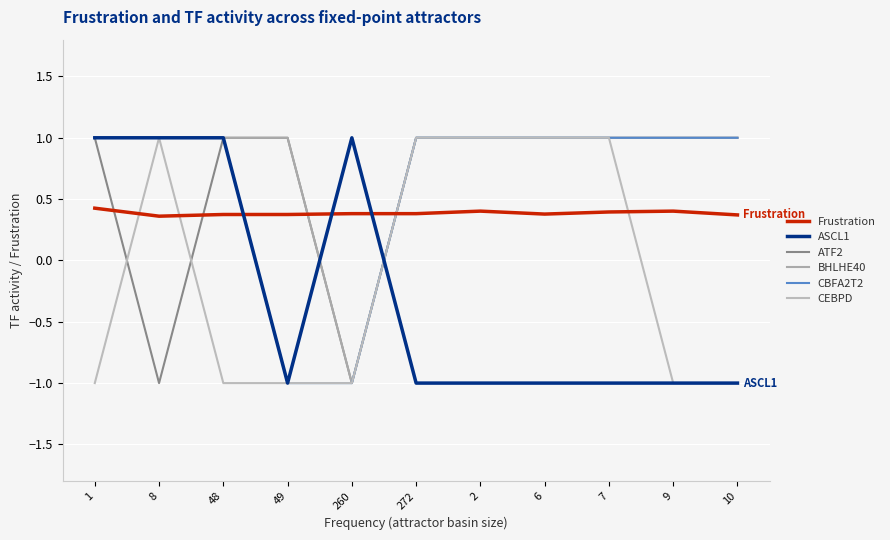

Reading left to right, list all the values displayed in this chart.

Frustration: 1=0.4	8=0.4	48=0.4	49=0.4	260=0.4	272=0.4	2=0.4	6=0.4	7=0.4	9=0.4	10=0.4
ASCL1: 1=1.0	8=1.0	48=1.0	49=-1.0	260=1.0	272=-1.0	2=-1.0	6=-1.0	7=-1.0	9=-1.0	10=-1.0
ATF2: 1=1.0	8=-1.0	48=1.0	49=1.0	260=-1.0	272=1.0	2=1.0	6=1.0	7=1.0	9=1.0	10=1.0
BHLHE40: 1=1.0	8=1.0	48=1.0	49=1.0	260=-1.0	272=1.0	2=1.0	6=1.0	7=1.0	9=1.0	10=1.0
CBFA2T2: 1=1.0	8=1.0	48=1.0	49=-1.0	260=-1.0	272=1.0	2=1.0	6=1.0	7=1.0	9=1.0	10=1.0
CEBPD: 1=-1.0	8=1.0	48=-1.0	49=-1.0	260=-1.0	272=1.0	2=1.0	6=1.0	7=1.0	9=-1.0	10=-1.0